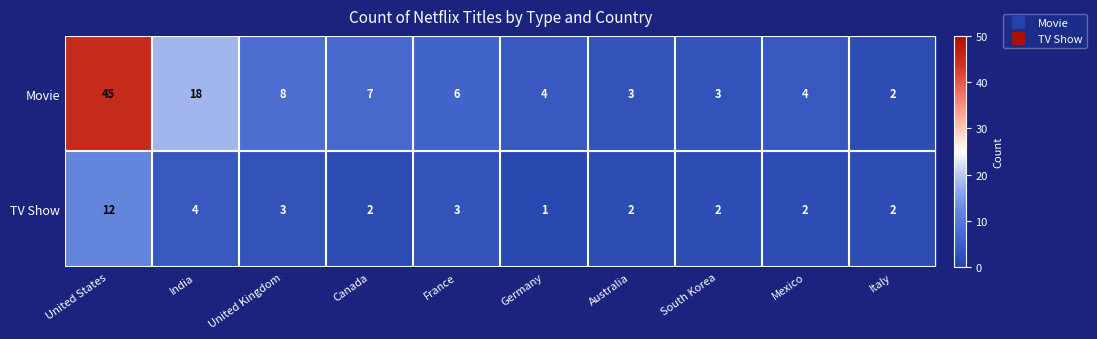

What is the average value of the TV Show series?

3